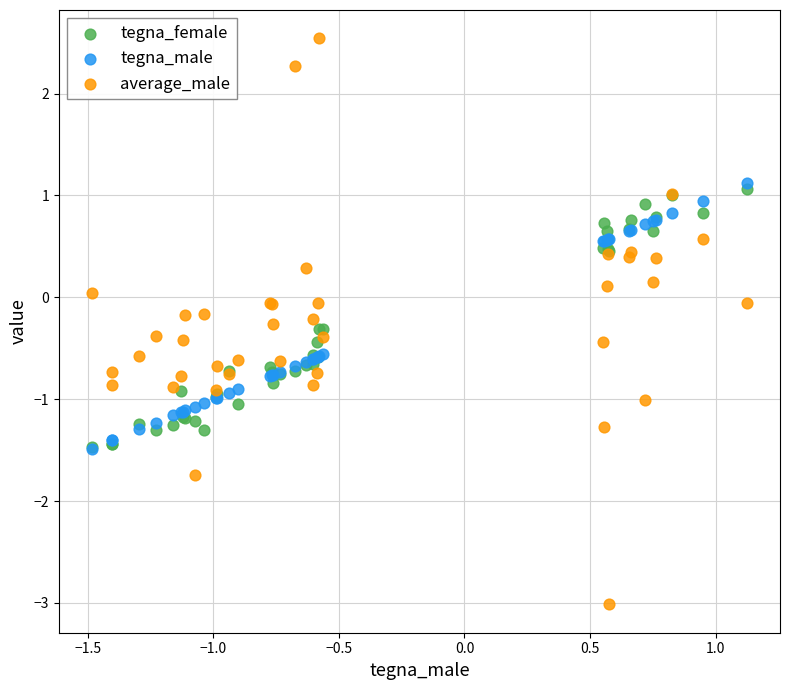

What are all the series names shown in the legend?

tegna_female, tegna_male, average_male